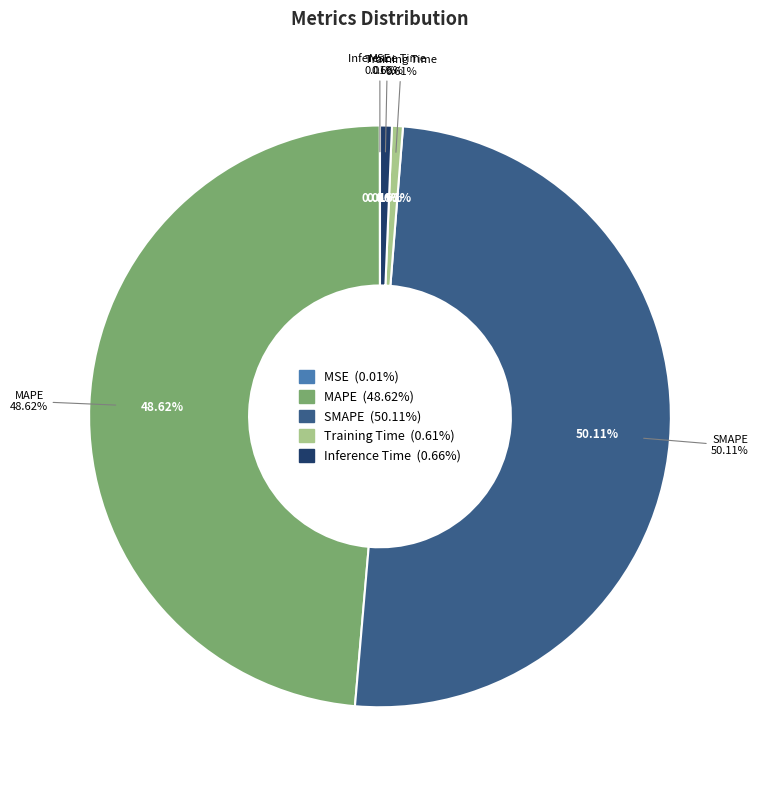

To the nearest percent, what is the difference between the largest and smallest slice percentages?

50%